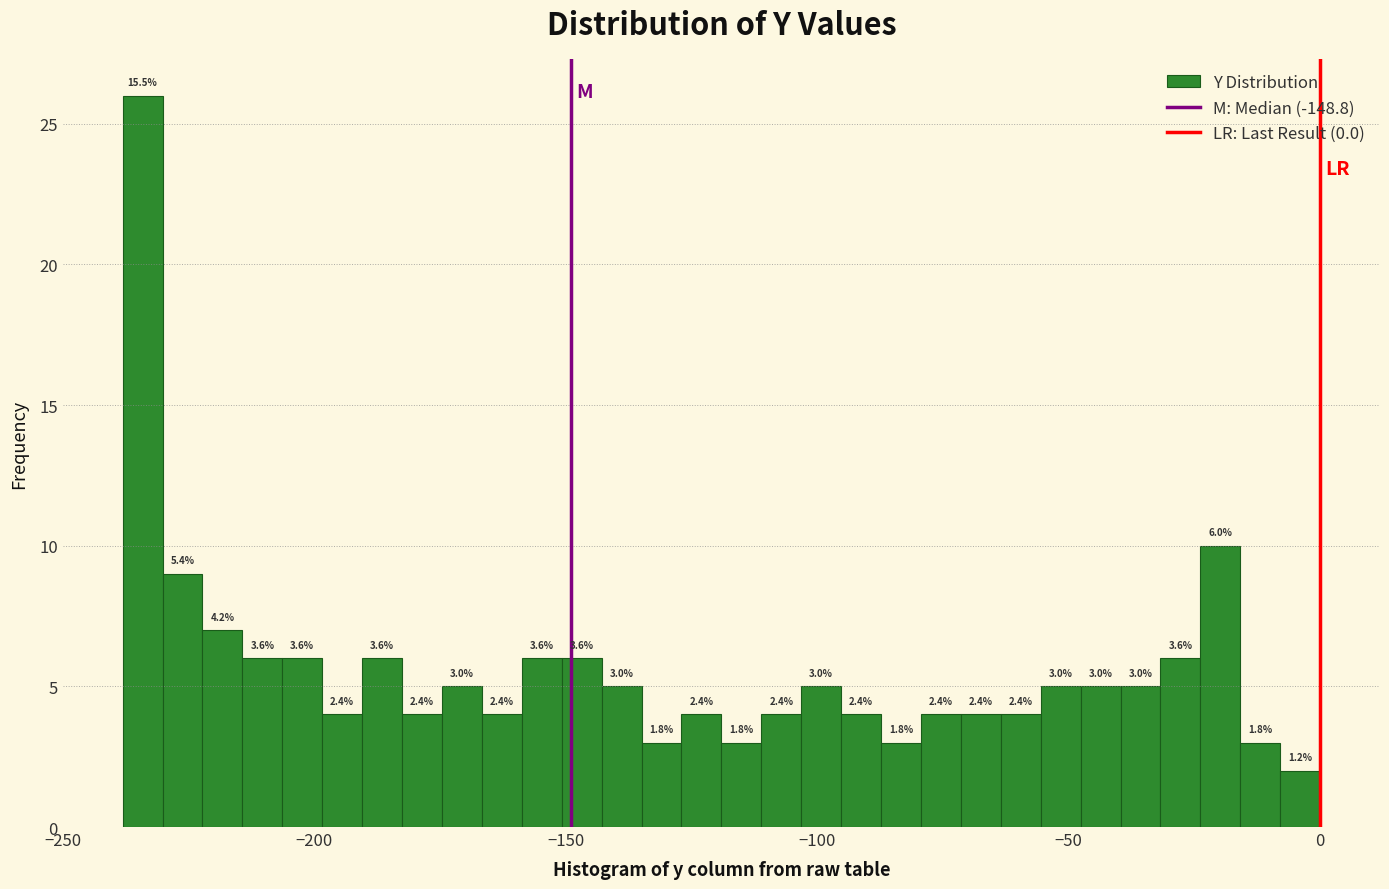

Around what value on the x-axis is the tallest bar? Give the approximate position of its centre, as read against the axis.

-235